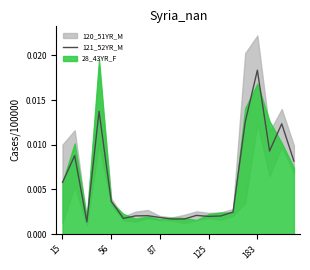

Between 10 and 15, which is larger?

15